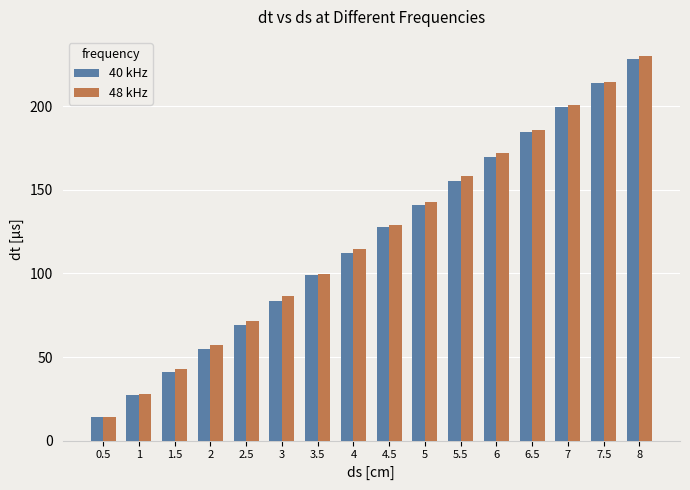

List the labels in order of 40 kHz value, largest first.

8, 7.5, 7, 6.5, 6, 5.5, 5, 4.5, 4, 3.5, 3, 2.5, 2, 1.5, 1, 0.5